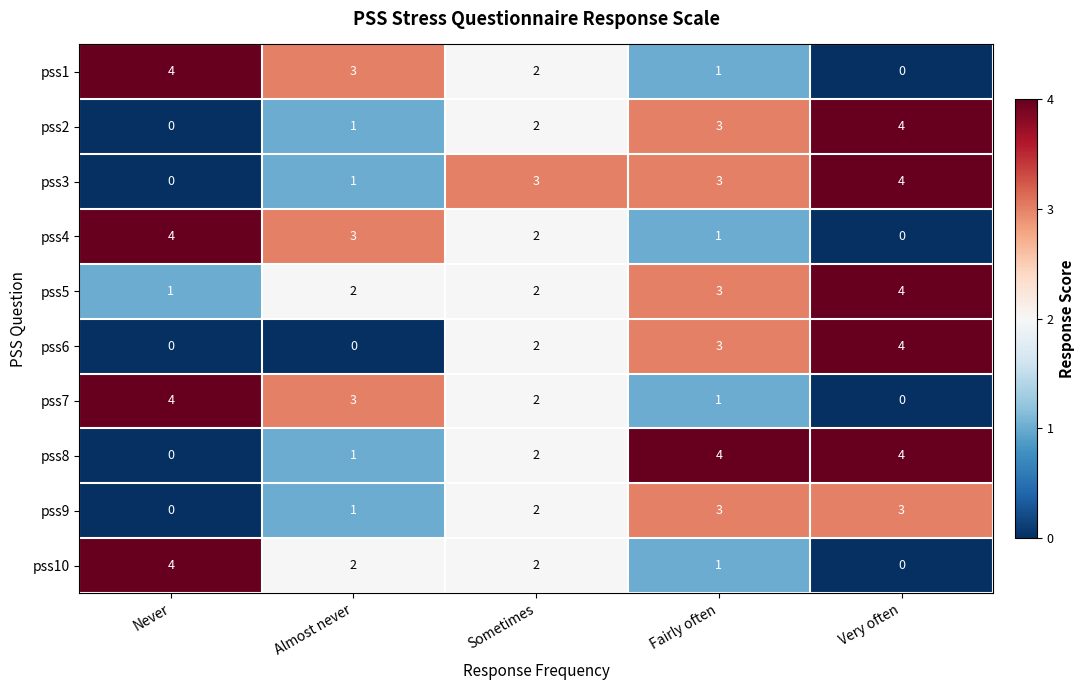

Which series has the largest total across all categories?

pss5